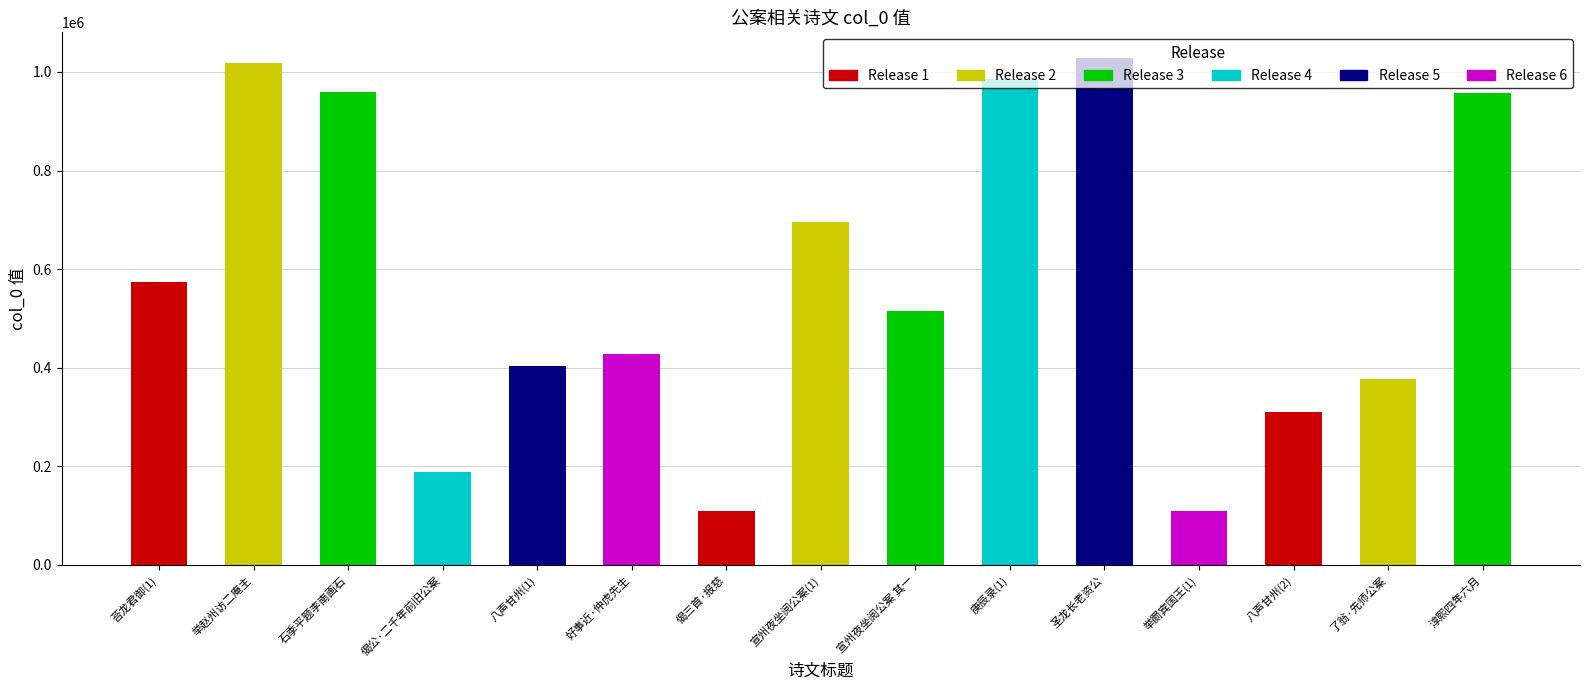

What is the average value?

577160